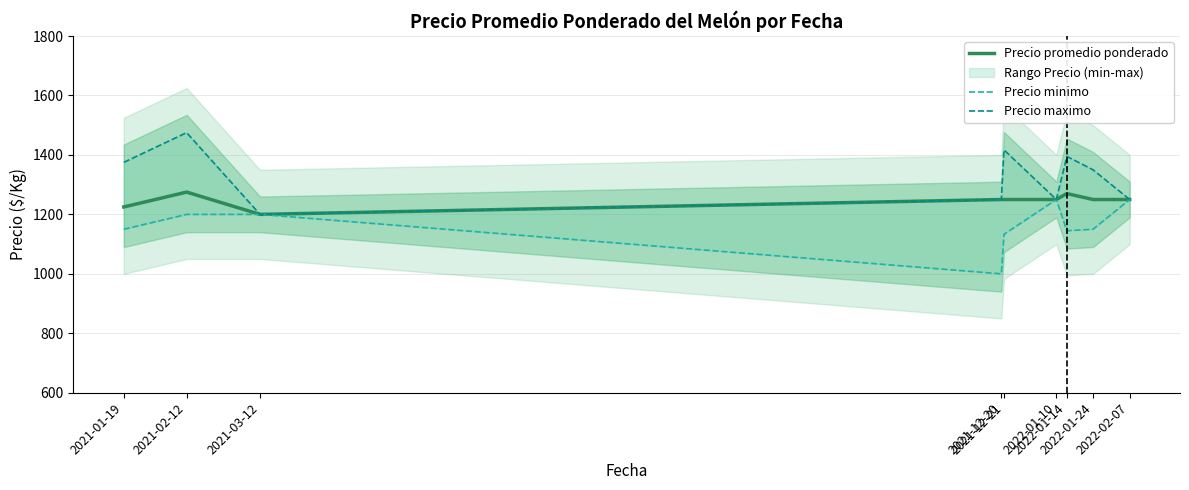

What is the difference between the maximum and second lowest values in the Precio maximo series?

225